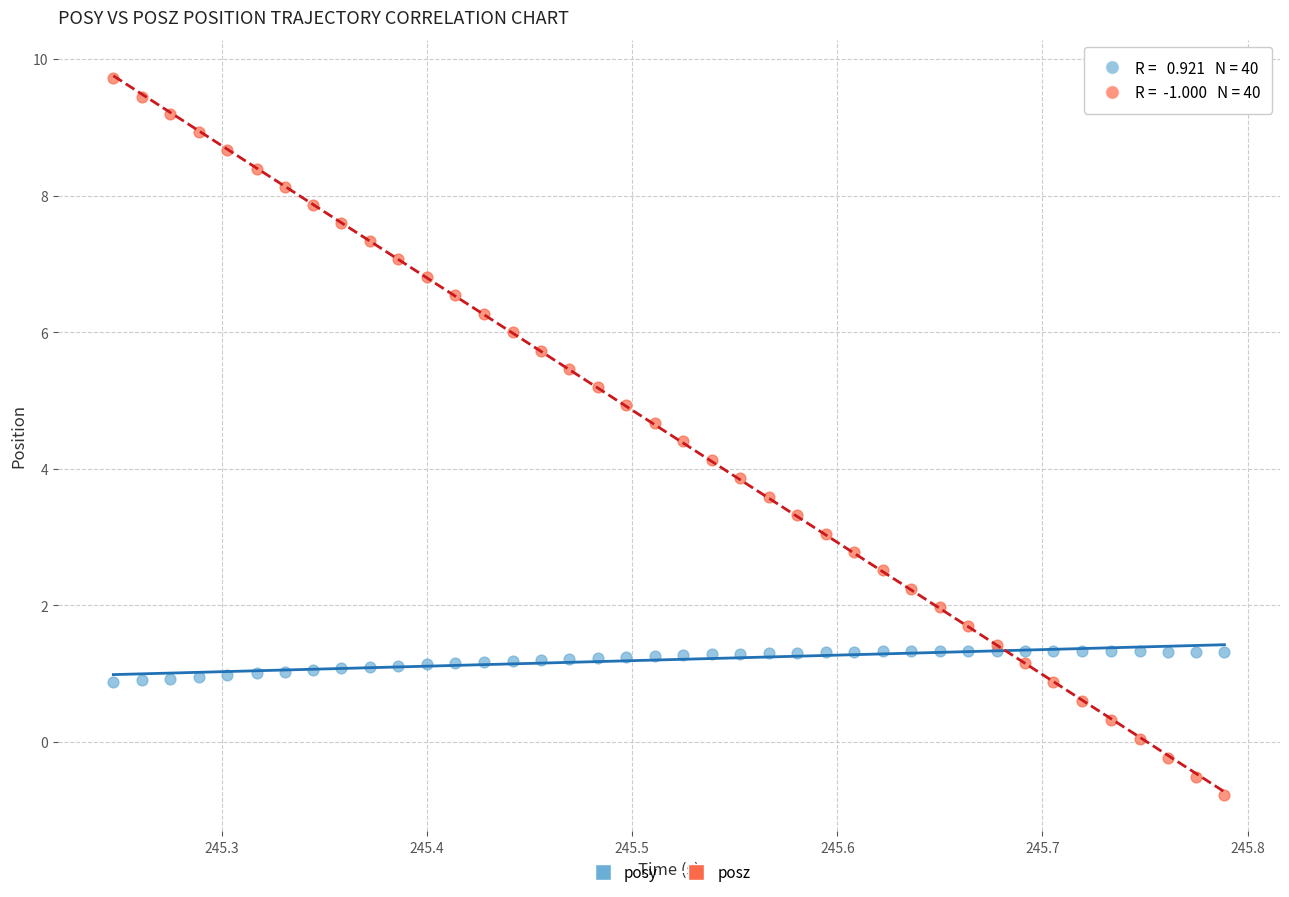

What are all the series names shown in the legend?

posy, posz